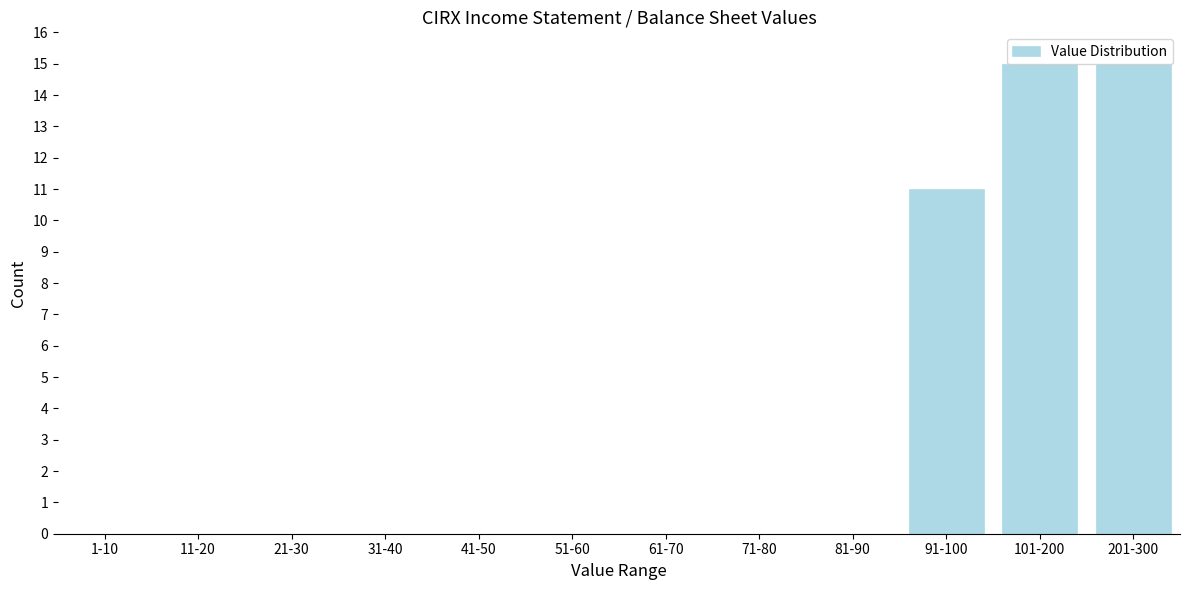

What is the sum of all values?

41